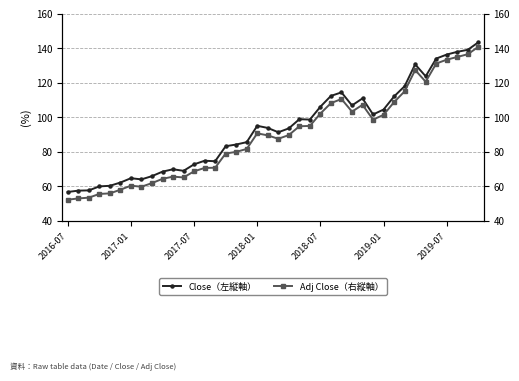

What is the smallest value displayed?

52.2